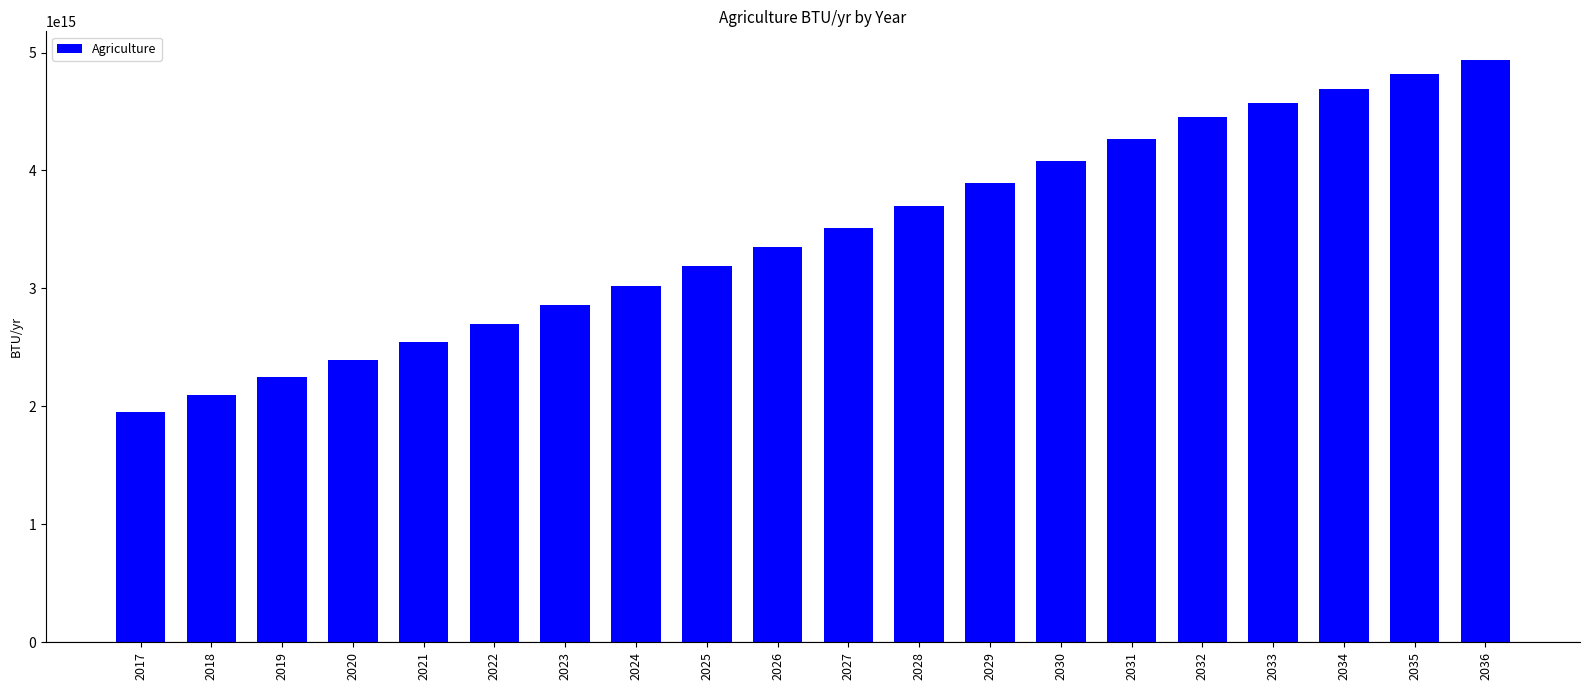

What is the ratio of the value at 2035 to the value at 2024?

1.6